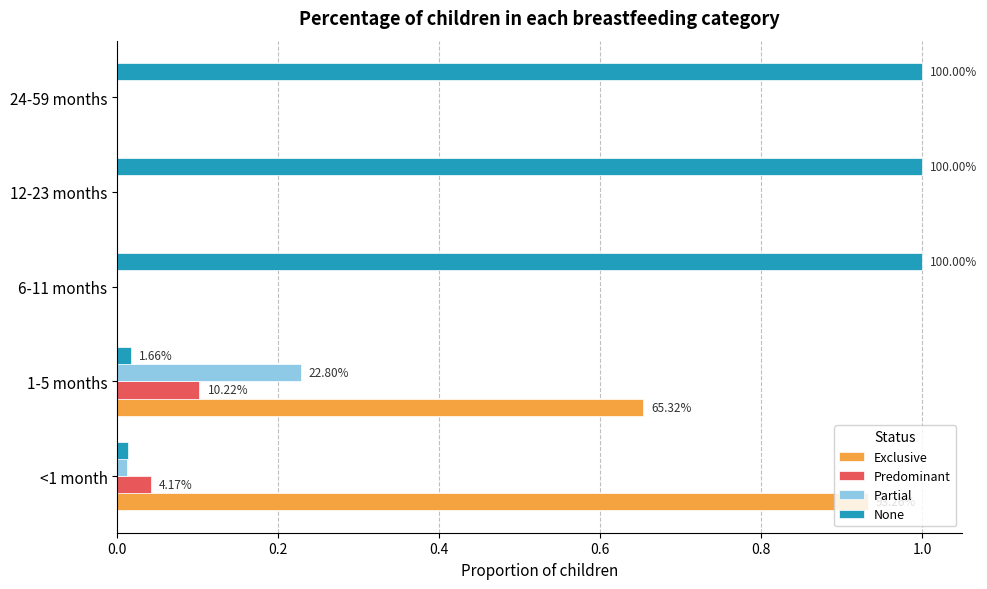

Which series has the largest total across all categories?

None